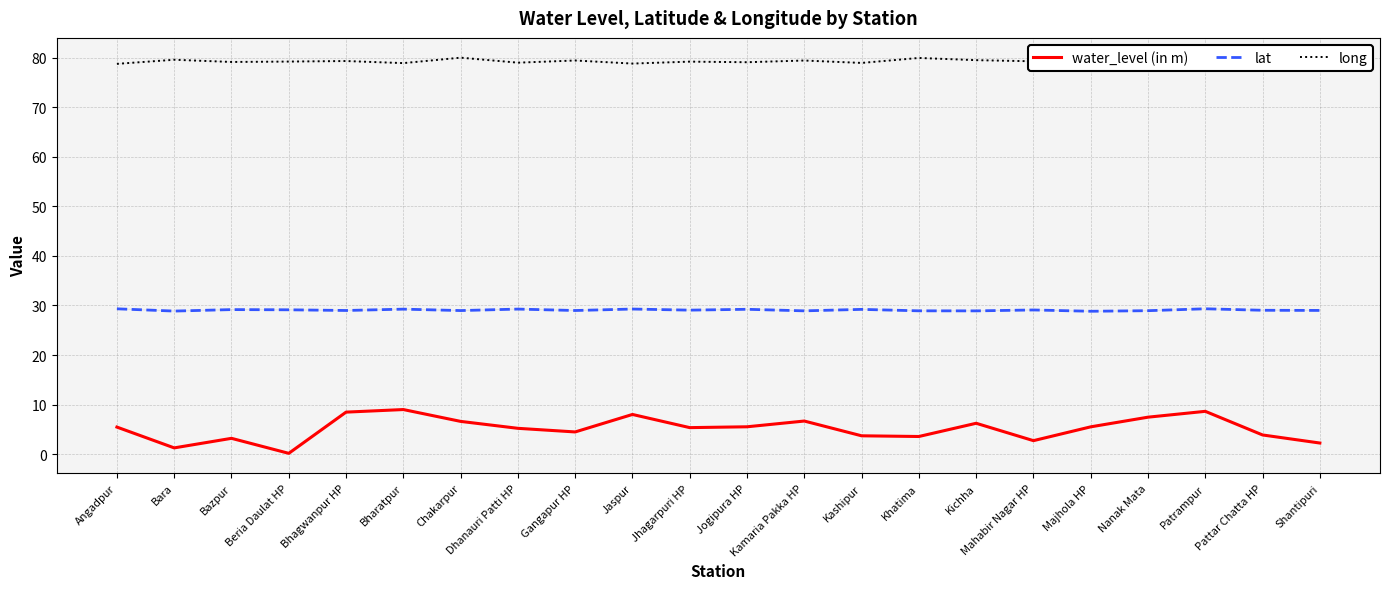

Which has a higher value, Majhola HP or Chakarpur?

Chakarpur